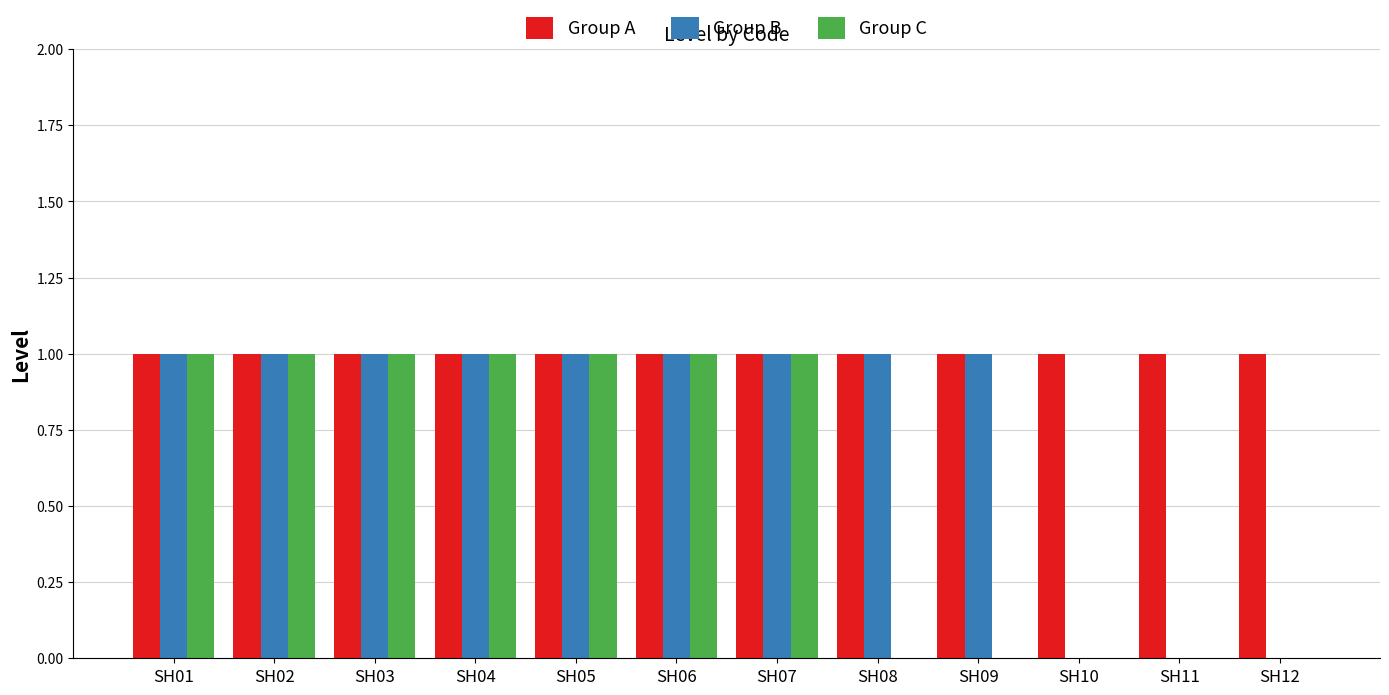

The value of Group C at SH05 is 0. True or false?

False